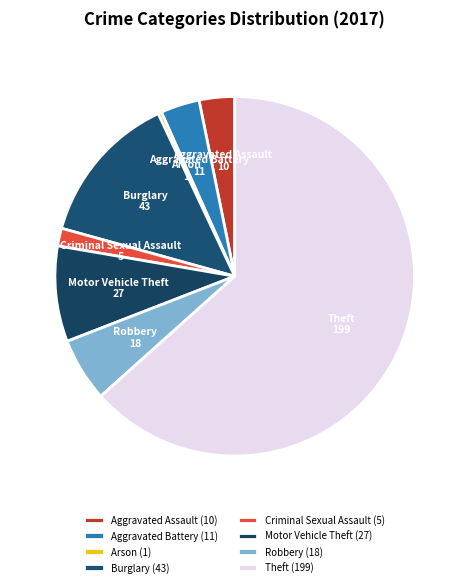

True or false: Burglary accounts for 14% of the total.

True